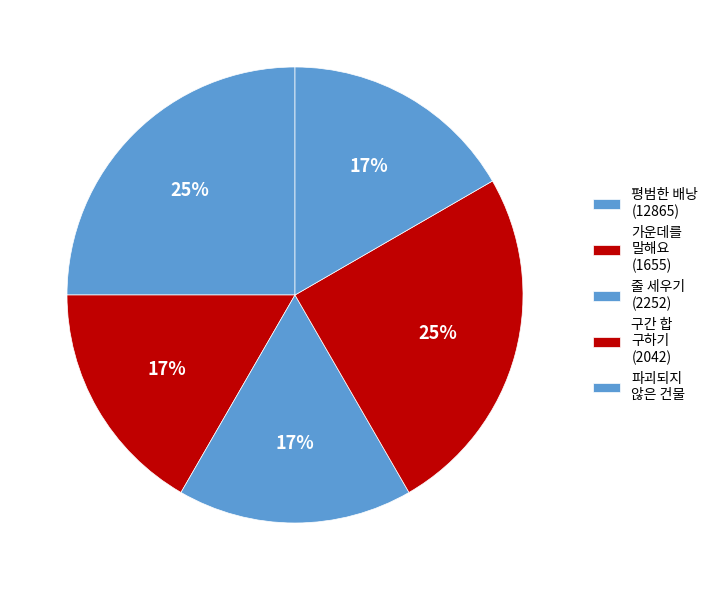

How many segments does this pie chart have?

5